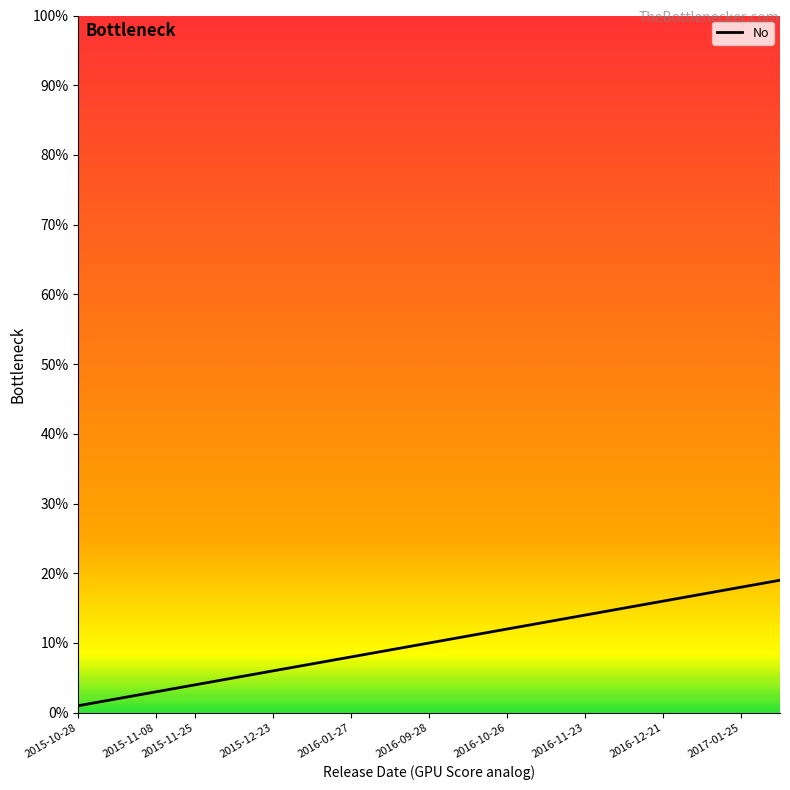

What is the maximum value shown in the chart?

19